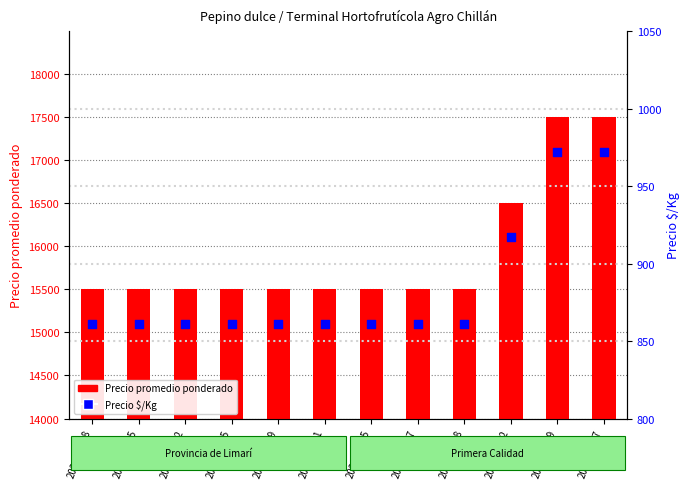

At how many categories does at least one series exceed 12318?

12